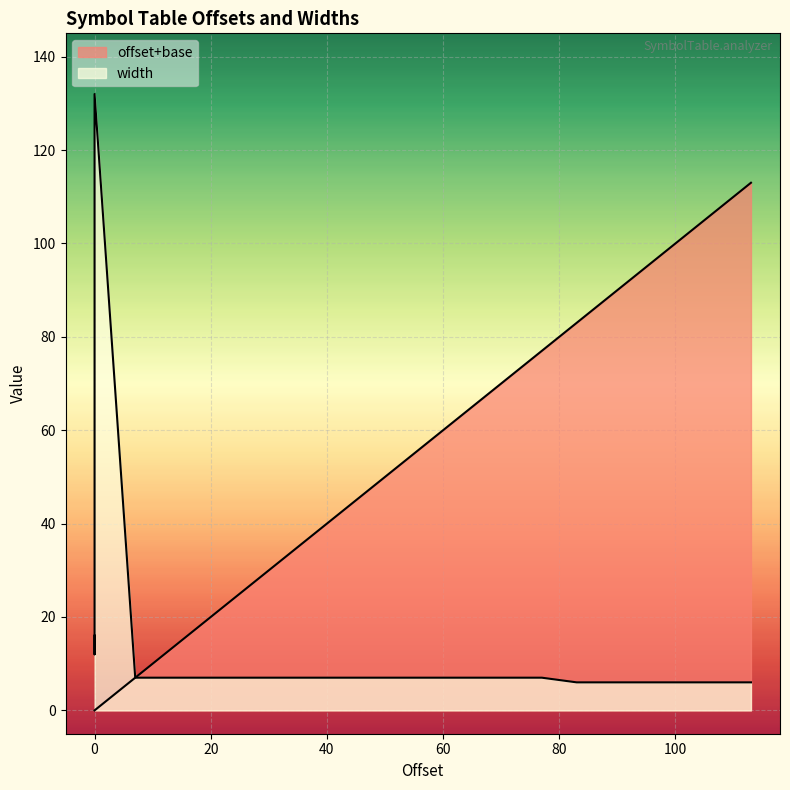

At how many categories does at least one series exceed 109?

2